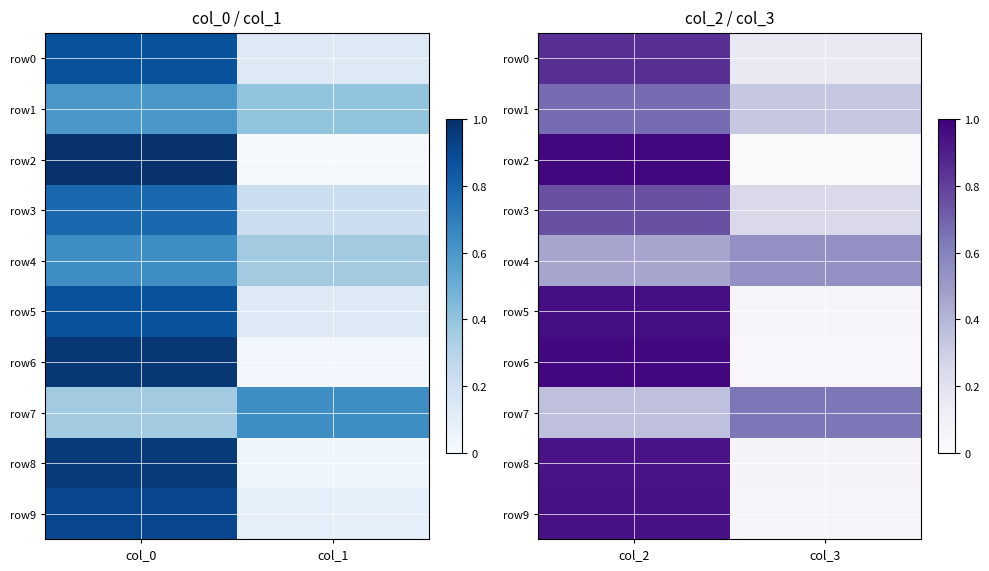

Between col_0 and col_1, which is larger?

col_0